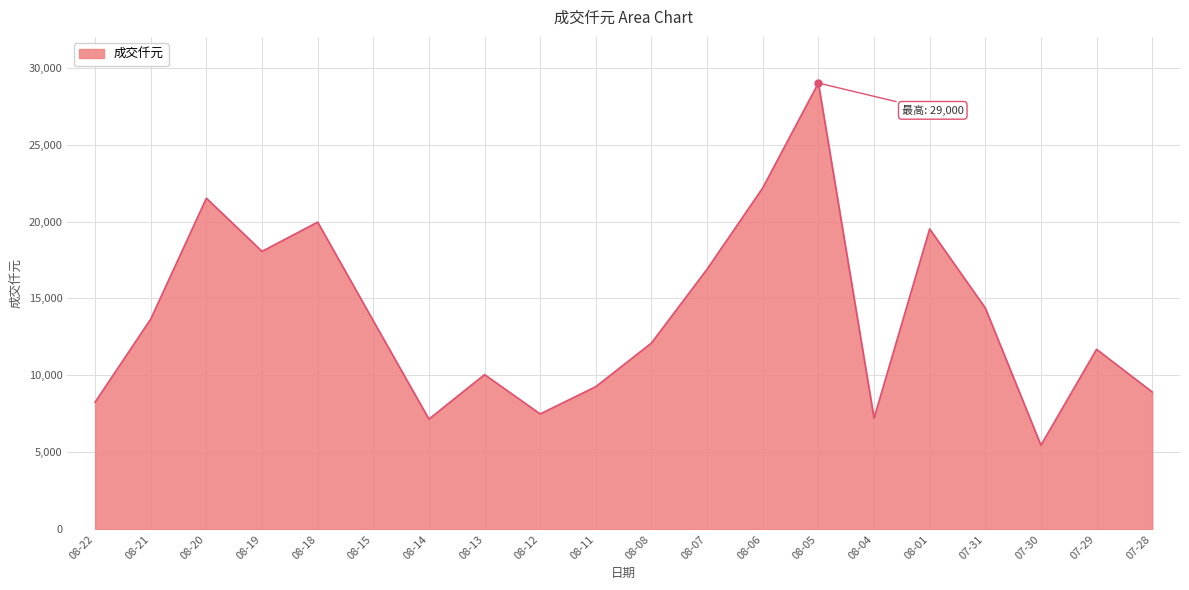

Is it true that the value at 08-19 is 28618?

False